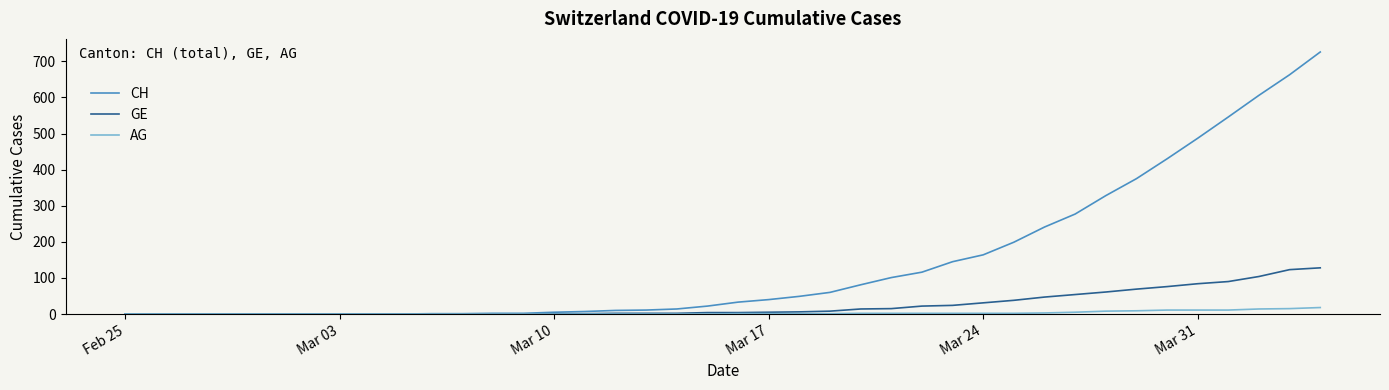

What is the maximum value for CH?

726